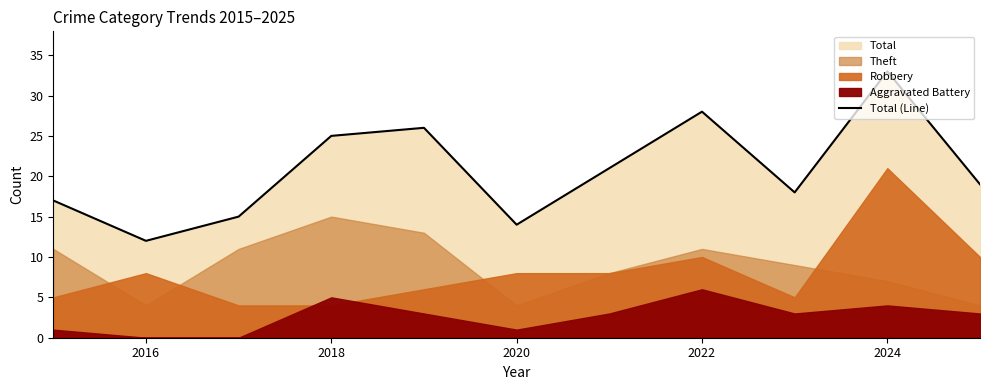

Does the chart have visible grid lines?

No